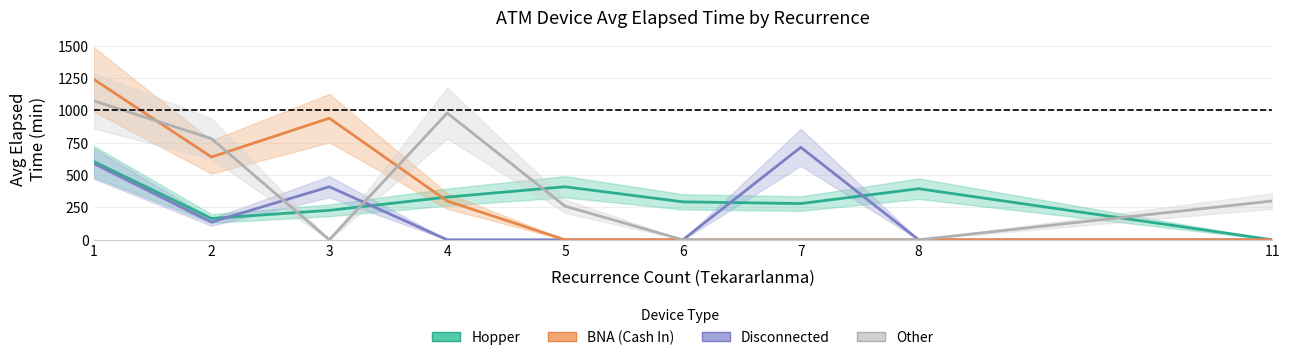

Rank the categories by BNA value from lowest to highest.

5, 6, 7, 8, 11, 4, 2, 3, 1